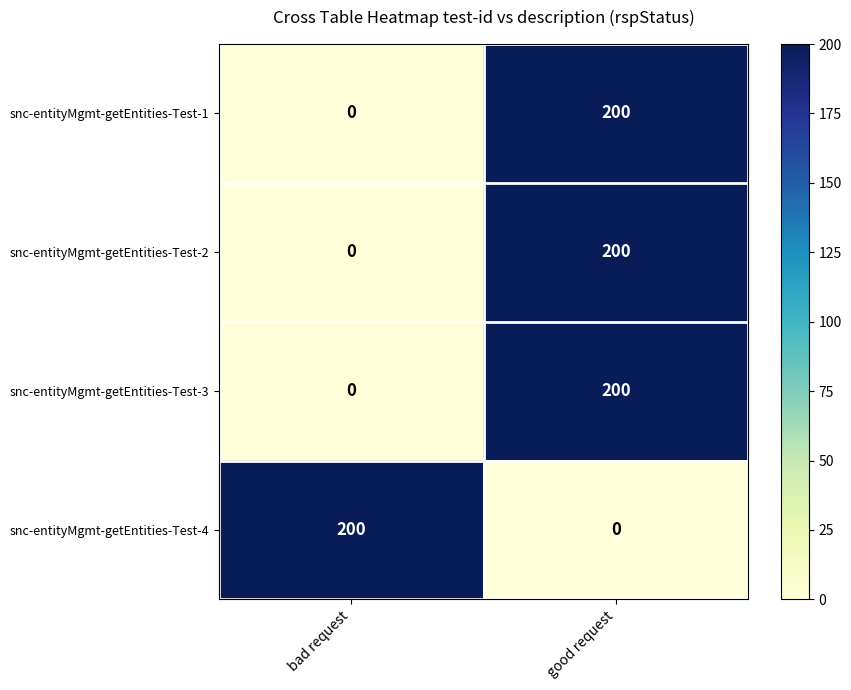

The snc-entityMgmt-getEntities-Test-3 series shows 306 at good request. True or false?

False